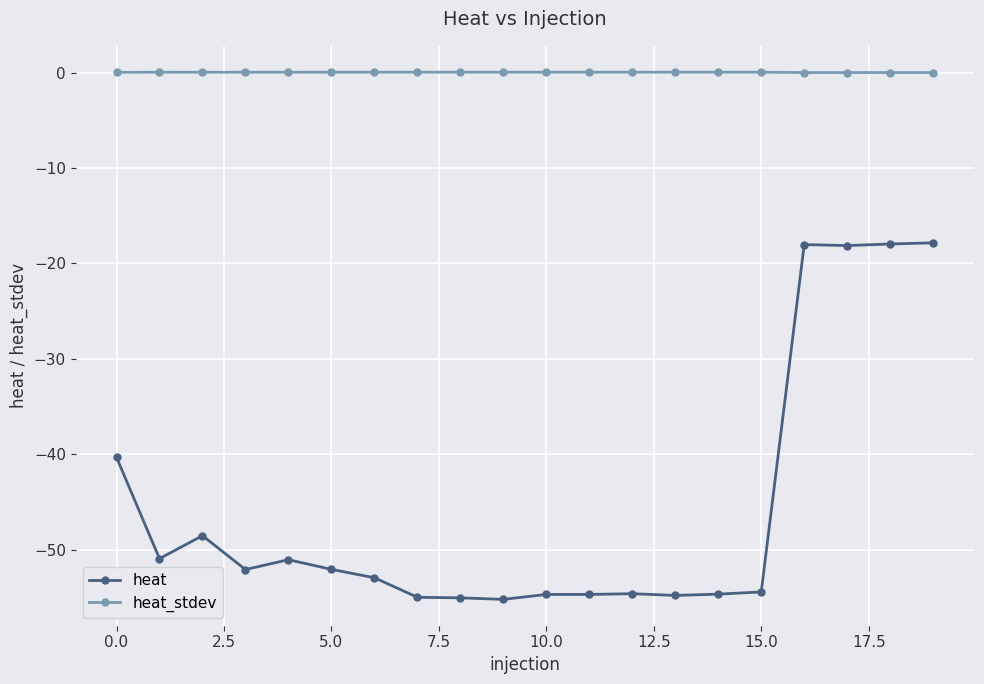

What is the sum of all heat values?

-913.1